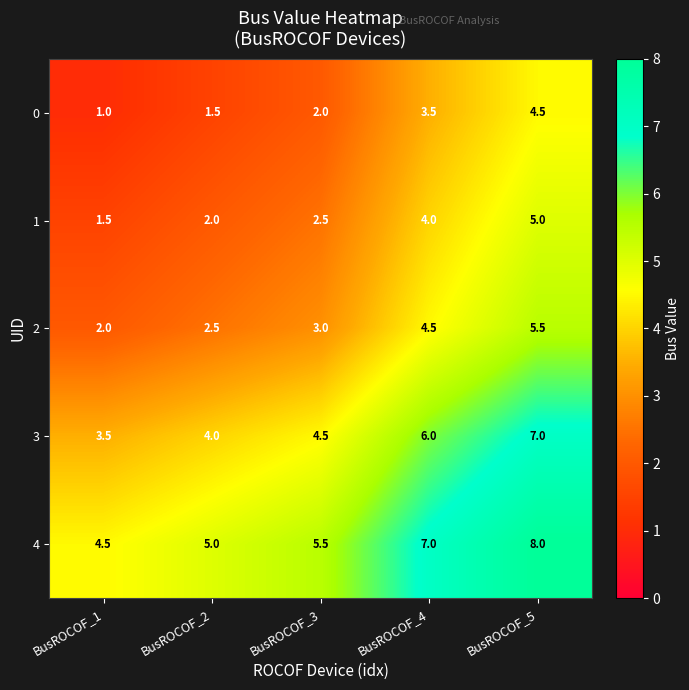

How many values in the 3 series are below 4?

1